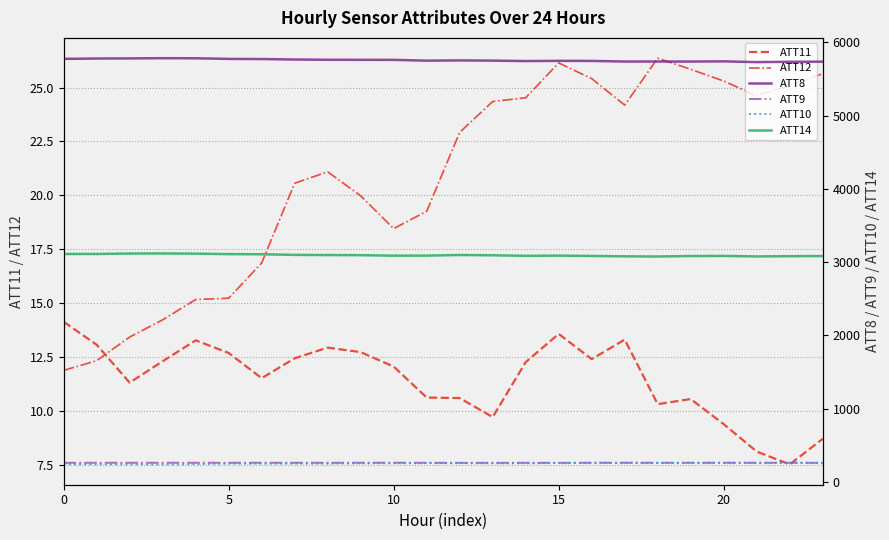

What is the value of the ATT10 point at the 4th from the left?

239.5